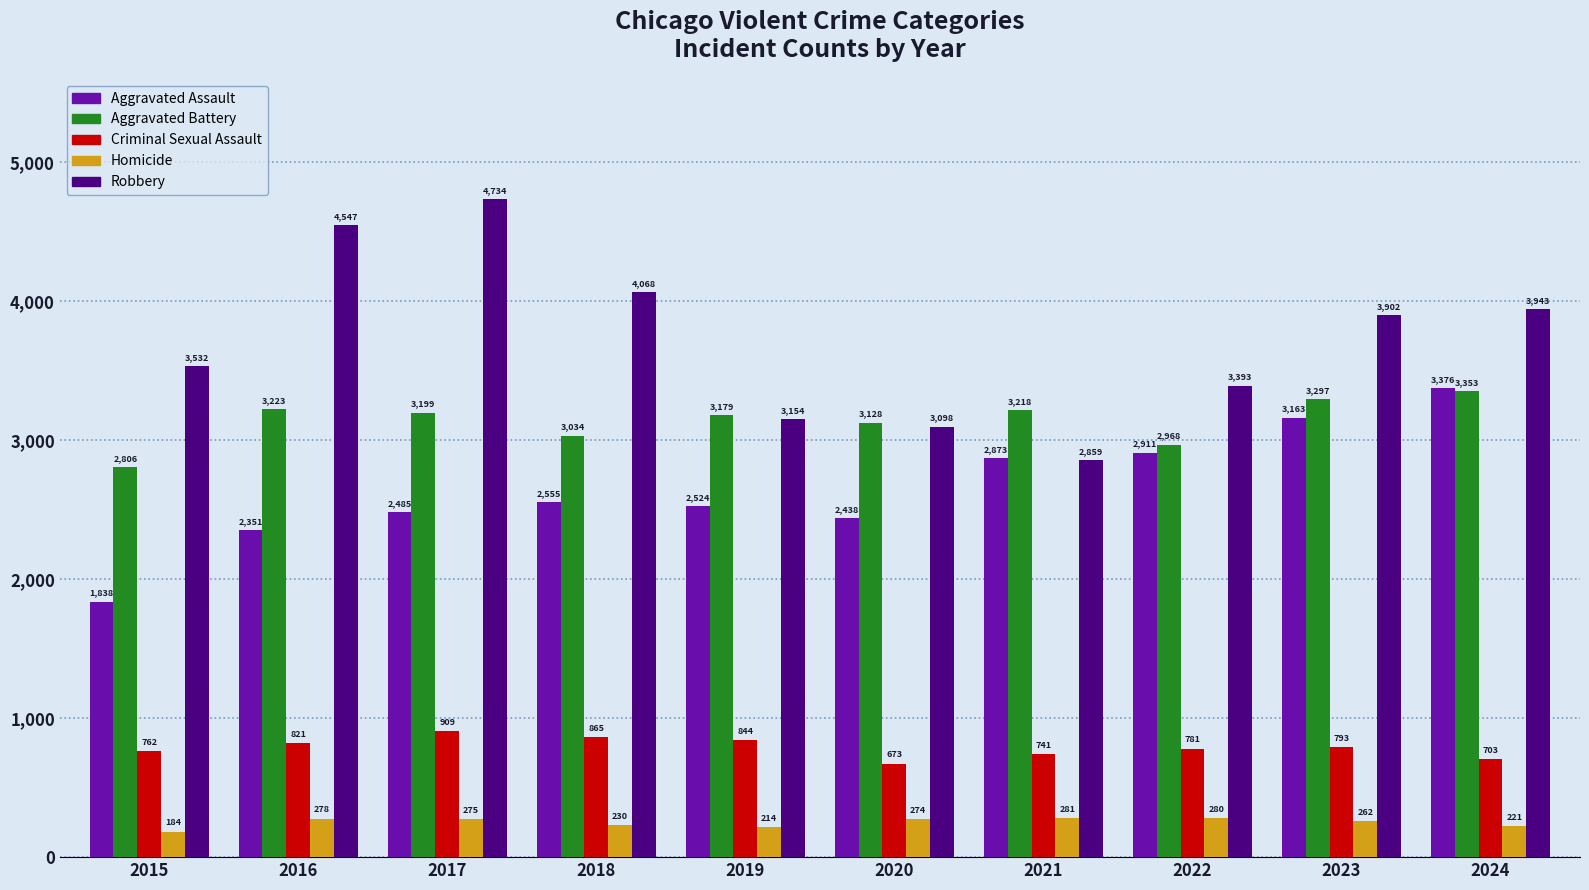

Which label corresponds to the largest value in the chart?

2017